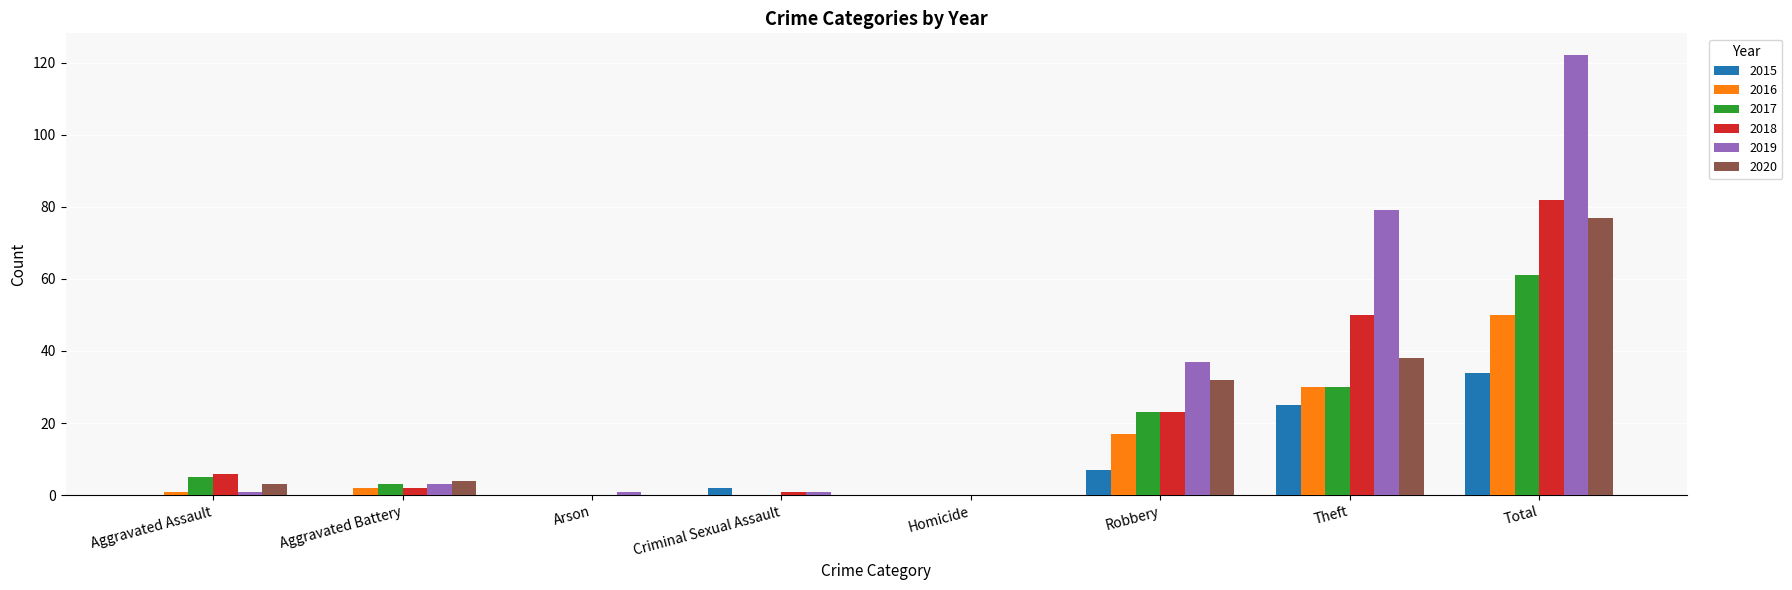

The 2015 series shows -23 at Arson. True or false?

False